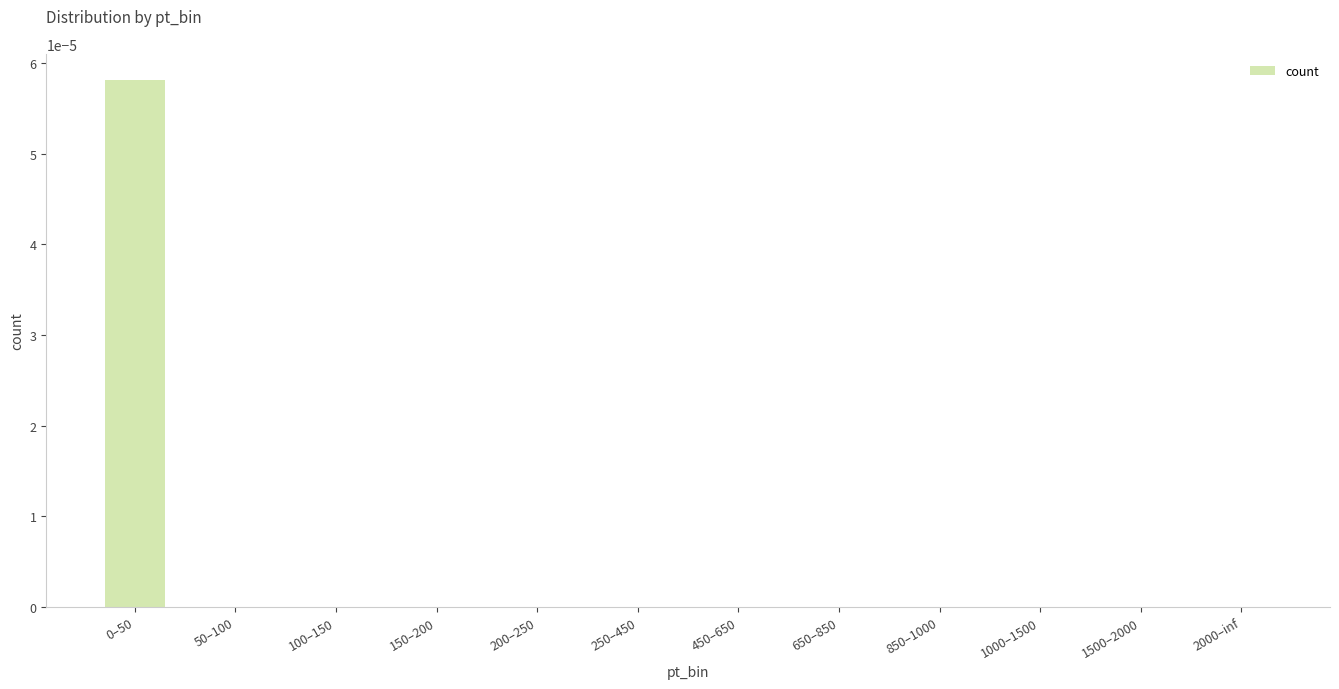

True or false: the data shows 0.0 at 1000–1500.

True